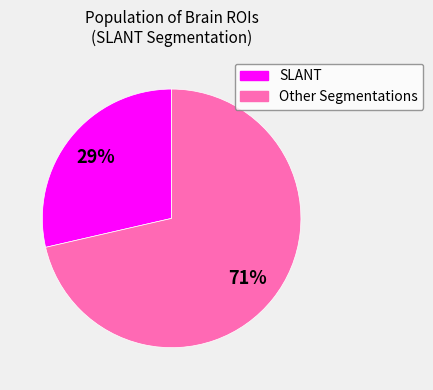

To the nearest percent, what is the average slice percentage?

50%